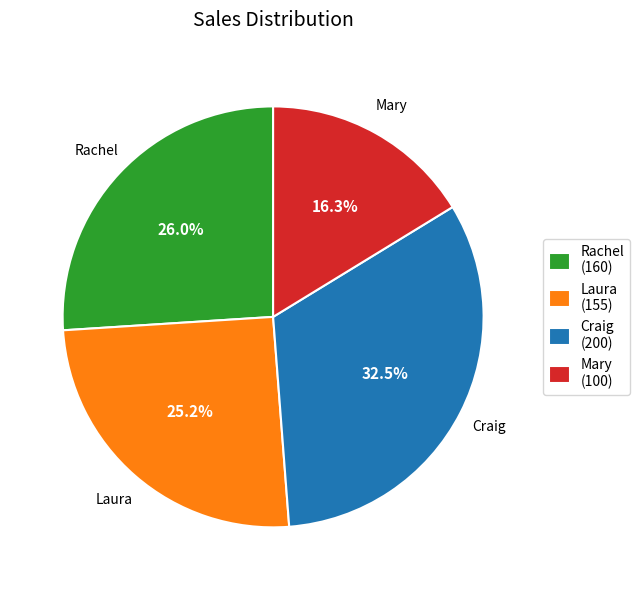

Which category has the smallest portion of the pie?

Mary